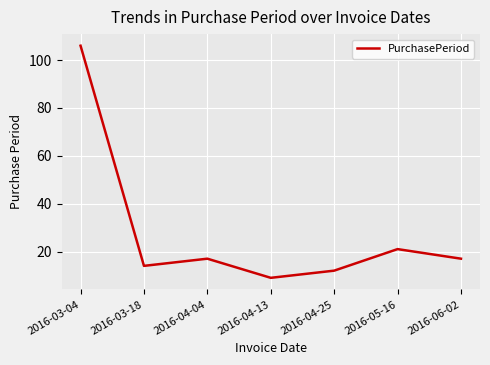

Is this an area chart (filled region under the line)?

No